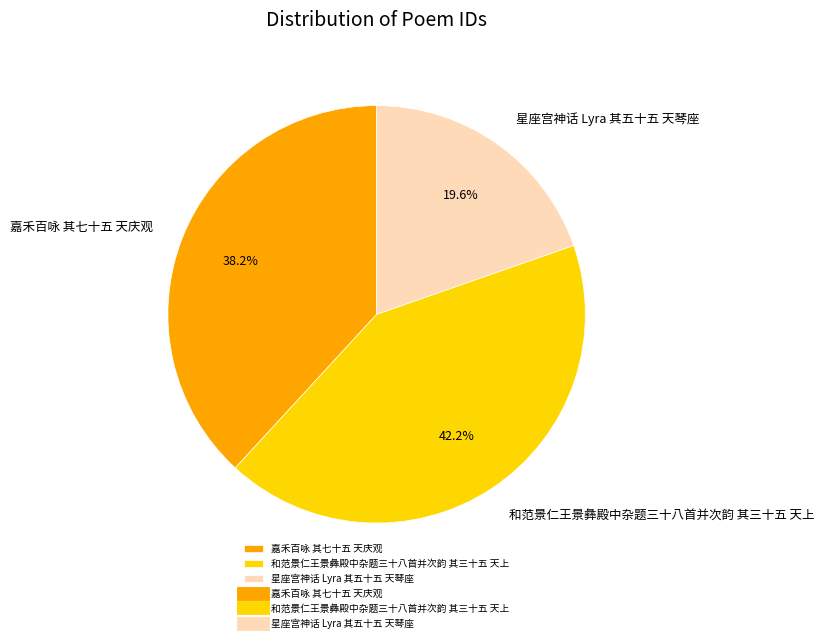

Is 和范景仁王景彝殿中杂题三十八首并次韵 其三十五 天上 the majority of the pie?

No